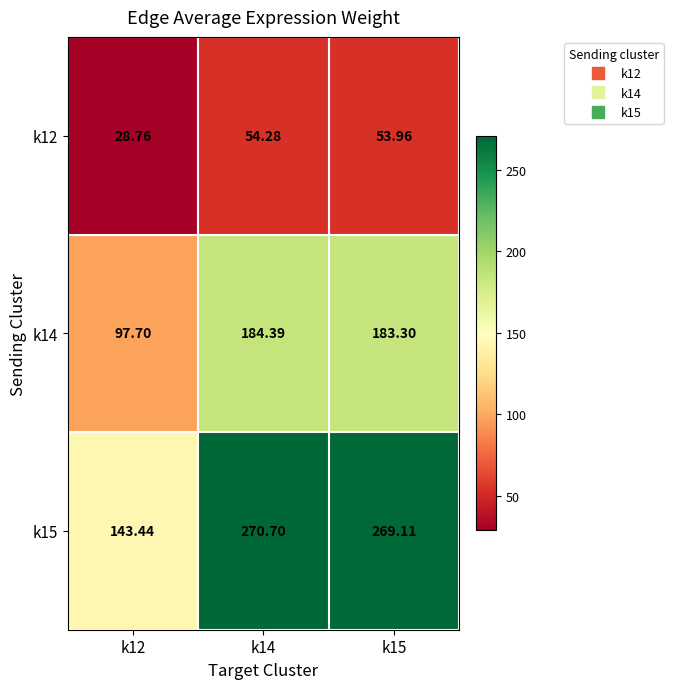

Is the value of k12 at k15 greater than the value of k15 at k12?

No